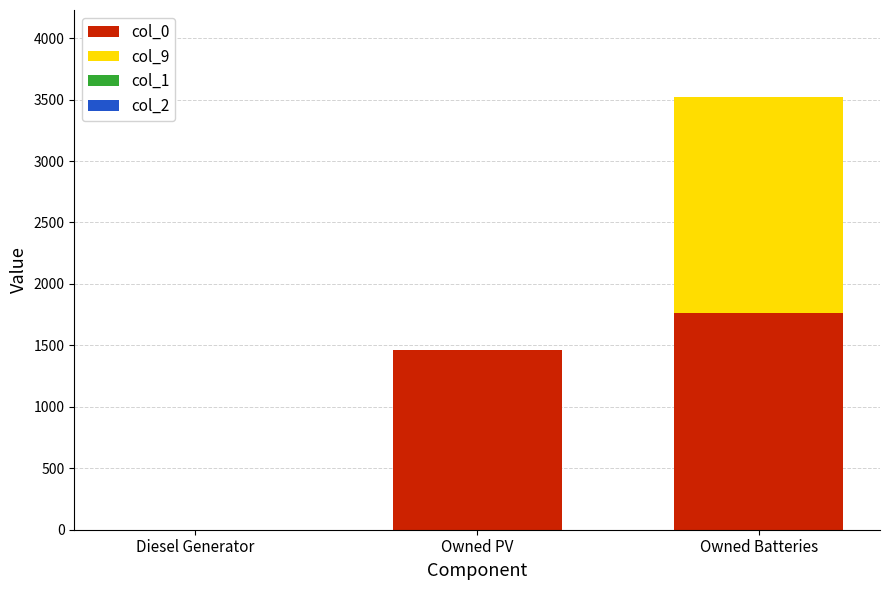

Are the bars horizontal?

No